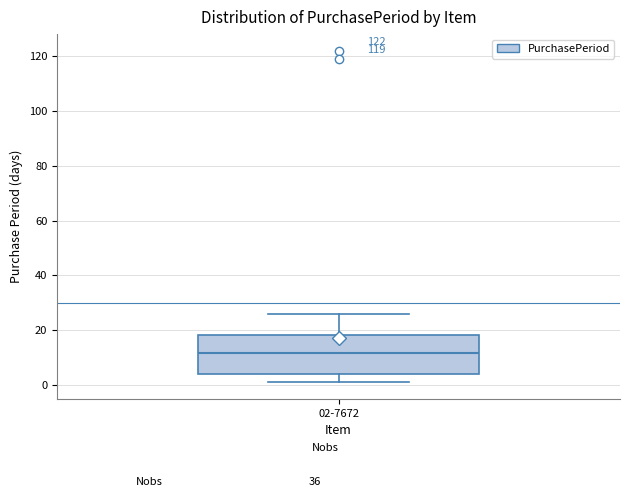

Transcribe this box plot: give where the median line is, the range the box spans, and where the two whiskers end, as read against the y-axis. The values are not printed on the chart, so give them approximately, as read against the axis.

median 12, box 4 to 18, whiskers 2 to 26